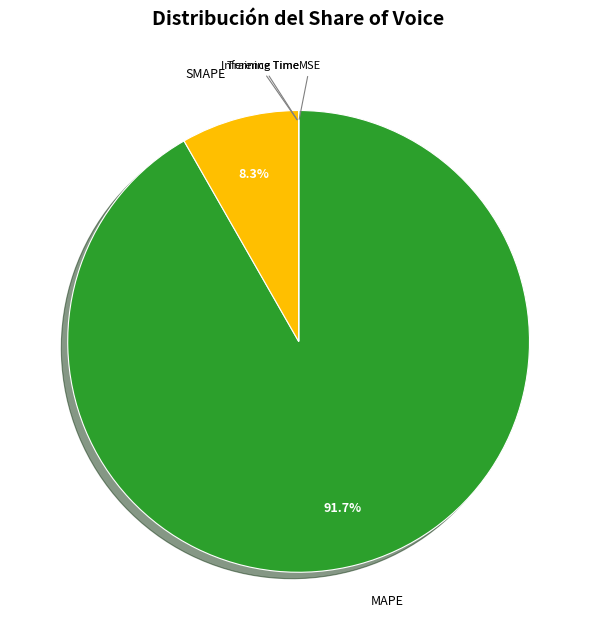

Combined, do SMAPE and MAPE account for over 50%?

Yes